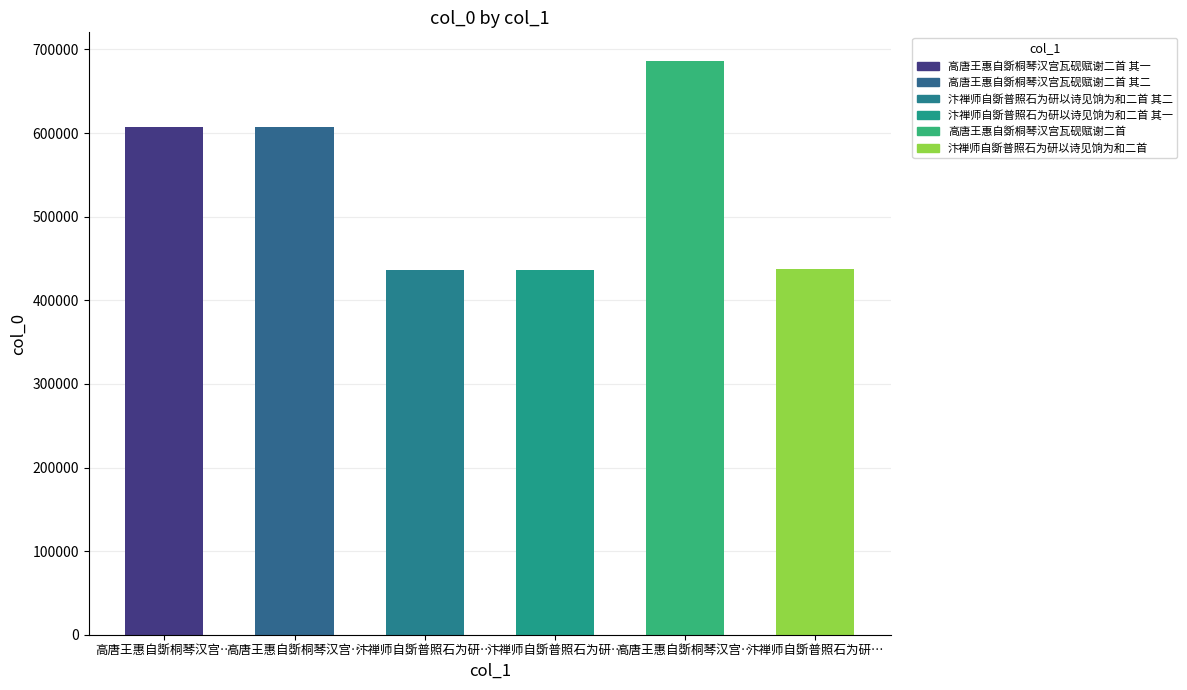

What is the label of the 2nd bar from the left?

高唐王惠自斲桐琴汉宫瓦砚赋谢二首 其二